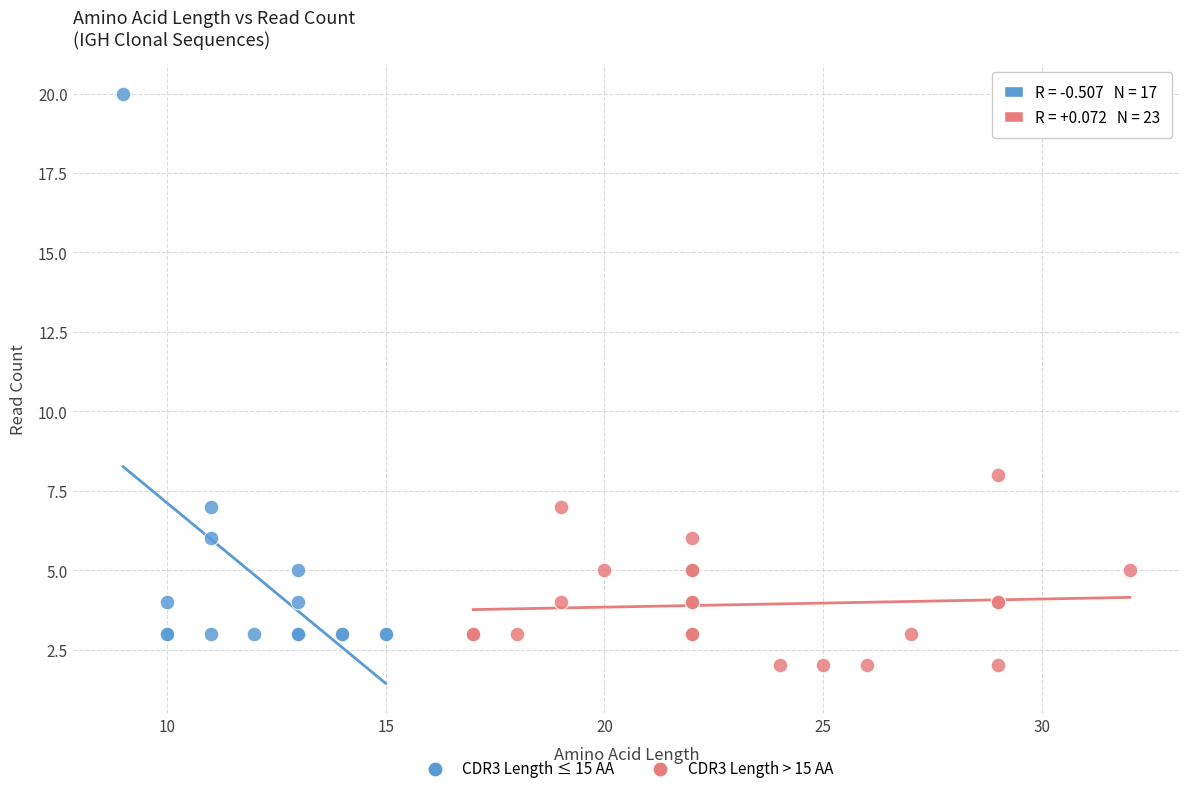

Which series reaches the maximum Y coordinate?

CDR3 Length ≤ 15 AA